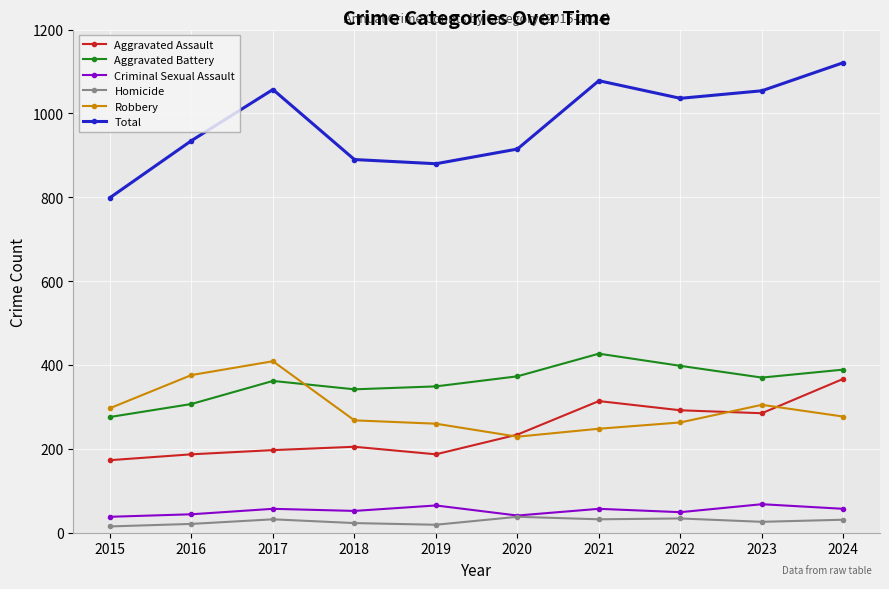

What is the value of the Criminal Sexual Assault point at the 2nd from the left?

44